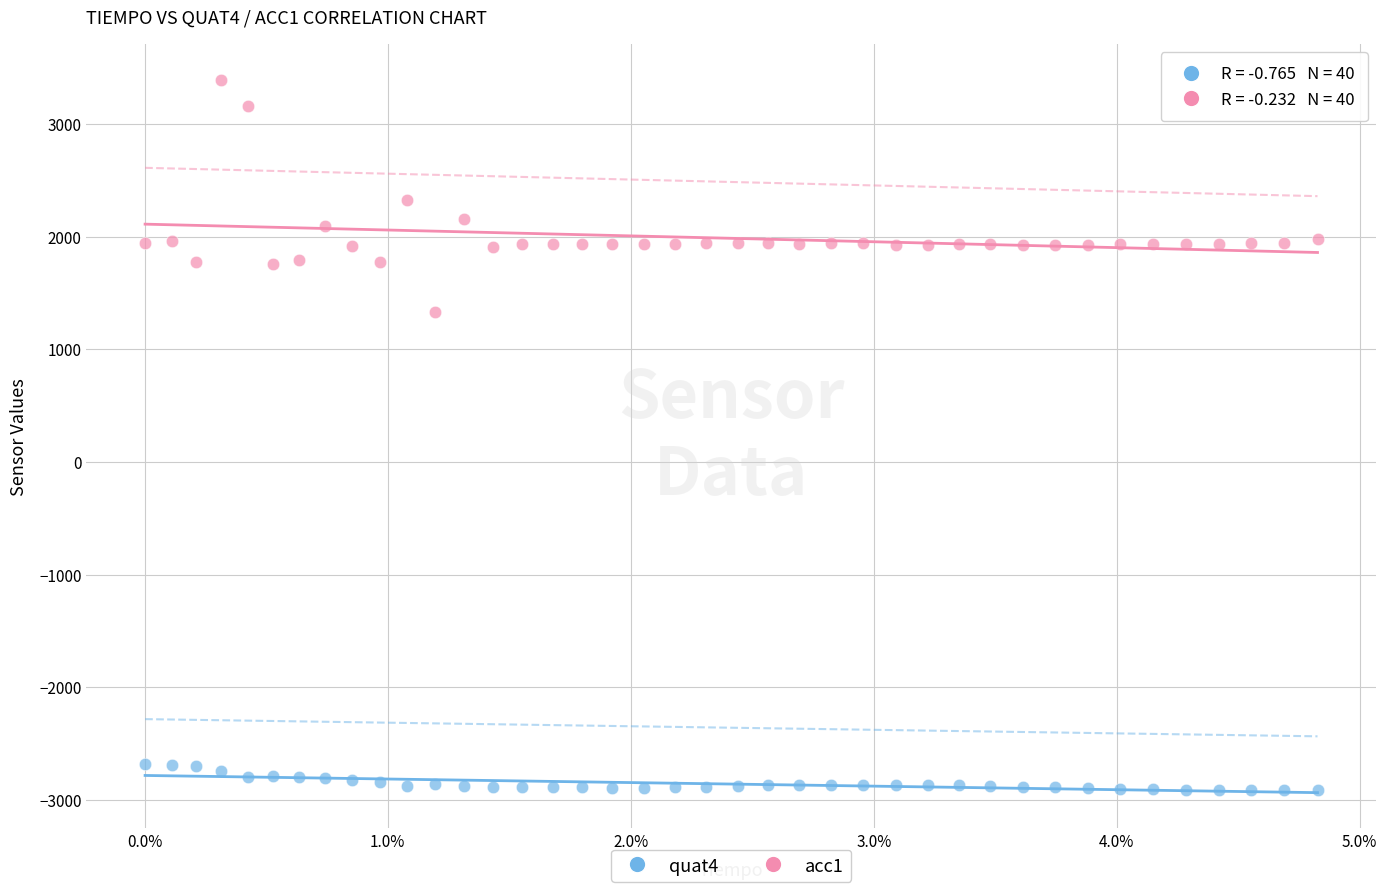

Across all series, what Y value is closest to 239?

1327